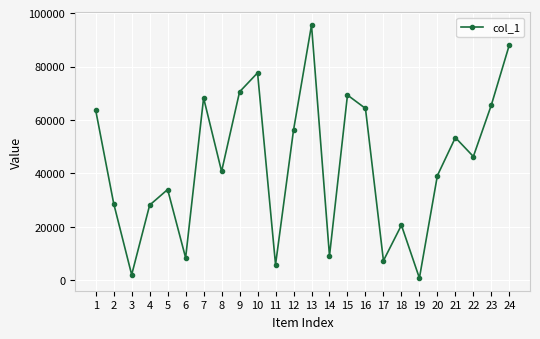

Reading left to right, transcribe all the data shown in this chart.

1=63630	2=28777	3=2133	4=28175	5=34007	6=8478	7=68250	8=40765	9=70531	10=77626	11=5912	12=56219	13=95469	14=9182	15=69324	16=64325	17=7392	18=20672	19=894	20=39210	21=53421	22=46349	23=65589	24=88072